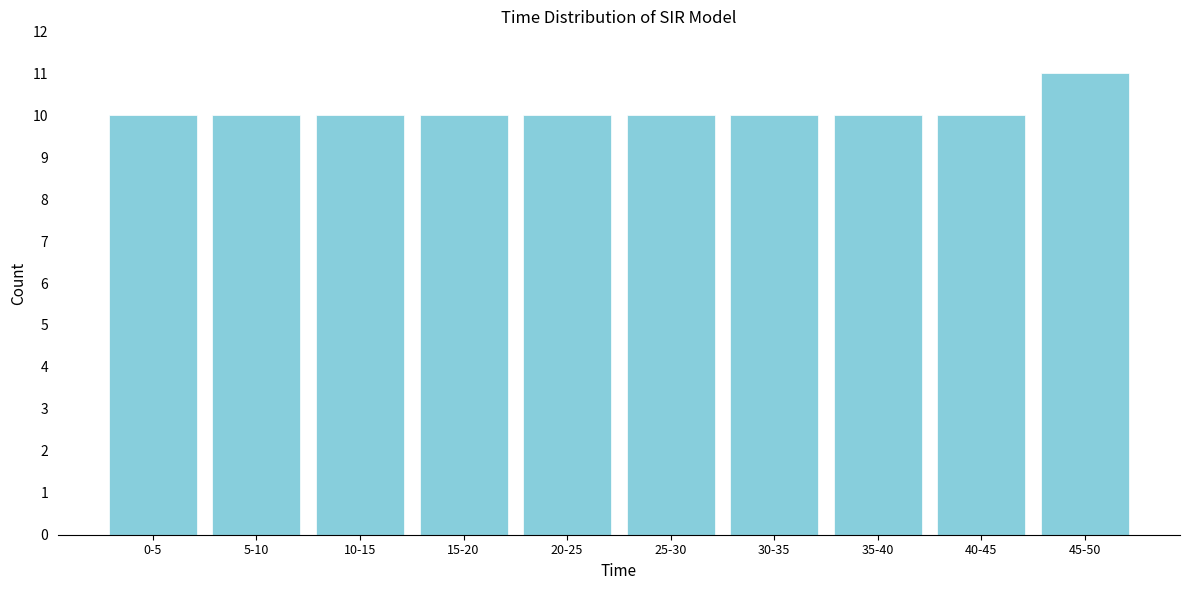

Reading left to right, extract all data points from this chart.

10	10	10	10	10	10	10	10	10	11